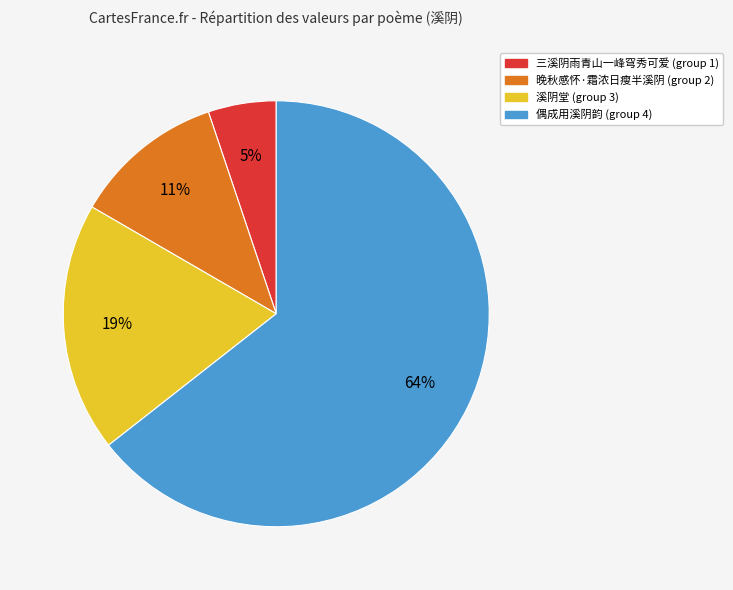

Does any single category account for the majority?

Yes